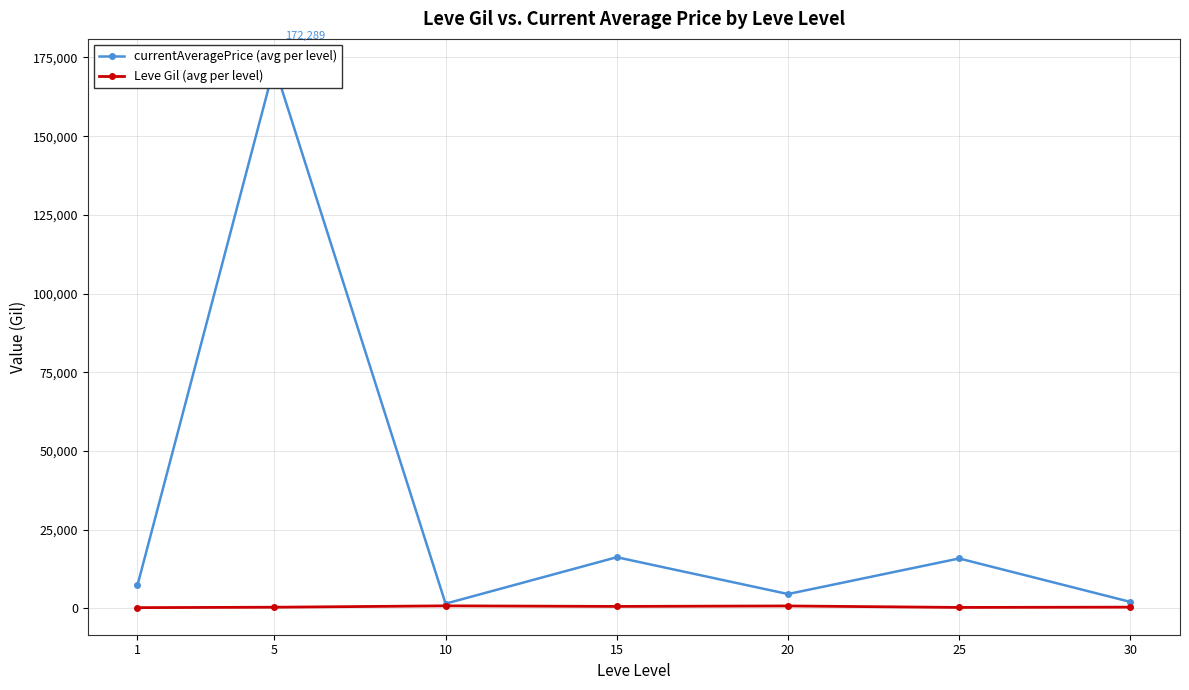

Between 1 and 20, which is larger?

1